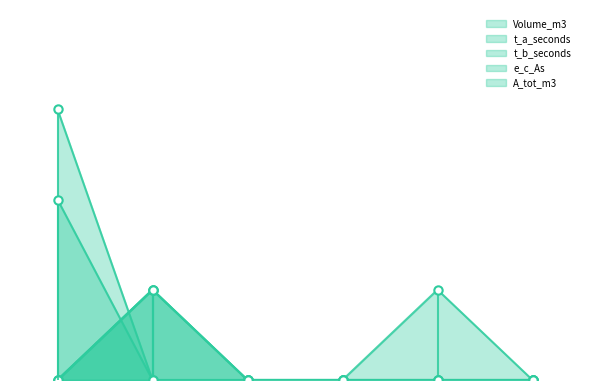

True or false: t_b_seconds has more than 0 points higher than both neighbors.

True